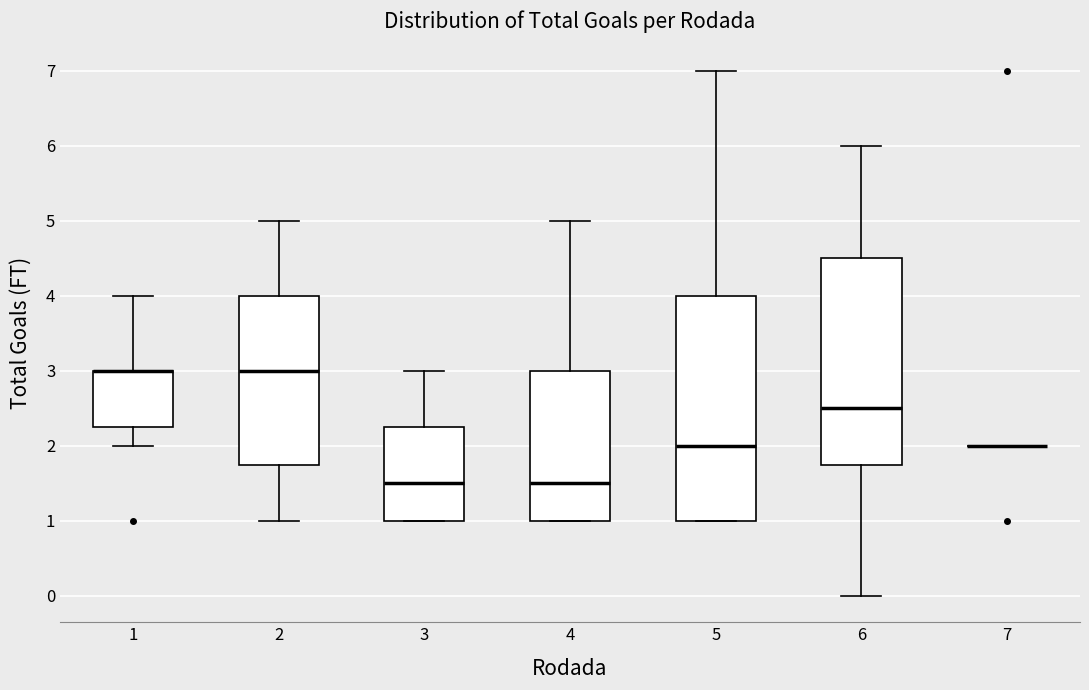

Where does the median line of the box at x = 5 sit on the y-axis? The values are not printed on the chart, so give them approximately, as read against the axis.

2.0